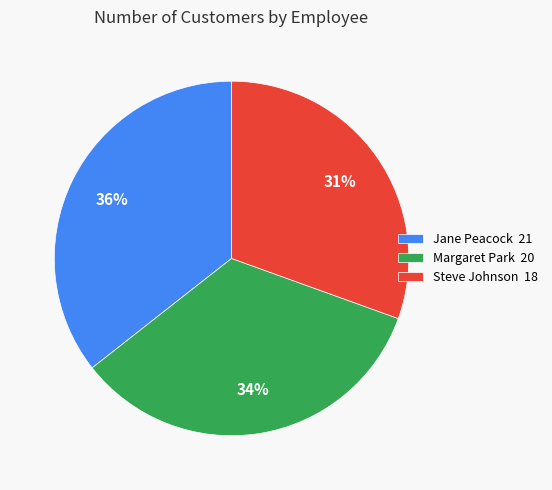

Which category has the biggest portion of the pie?

Jane Peacock